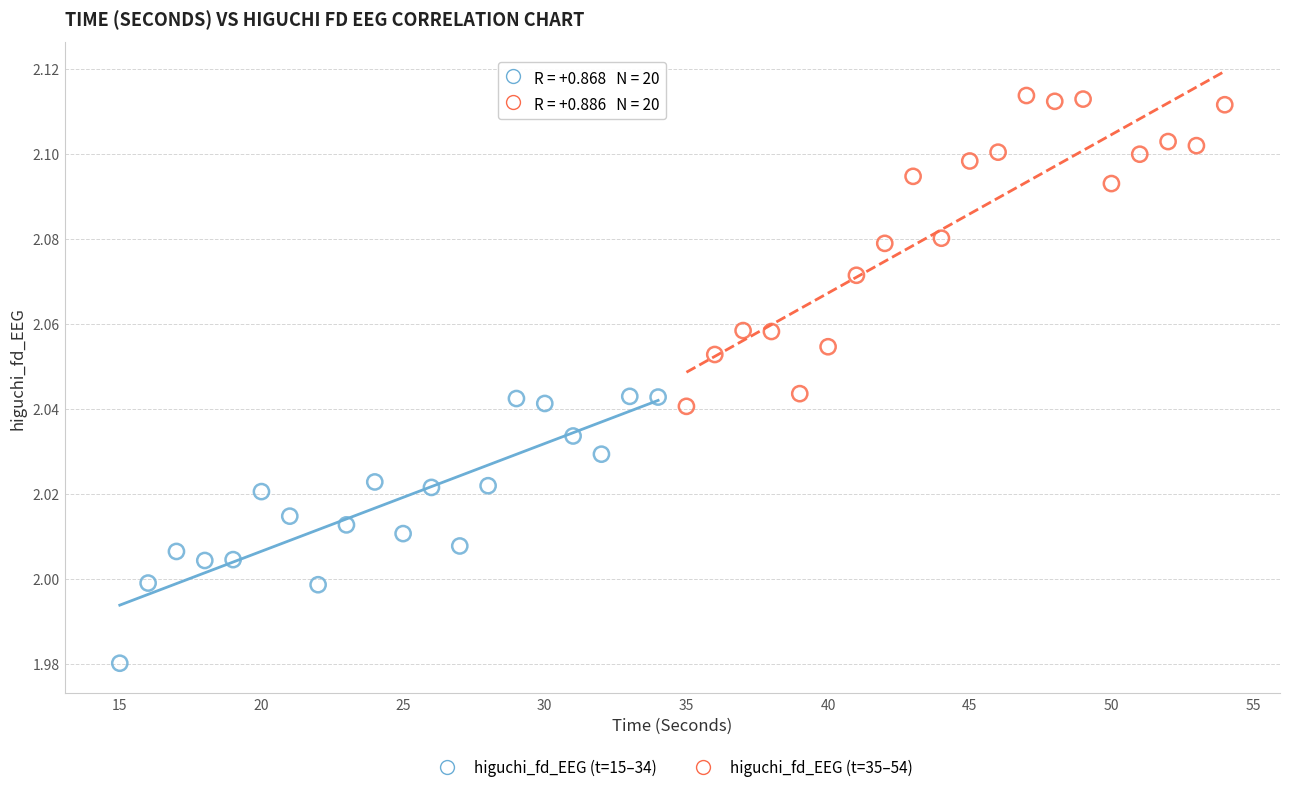

Which series has the widest spread of Y values?

higuchi_fd_EEG (t=35–54)